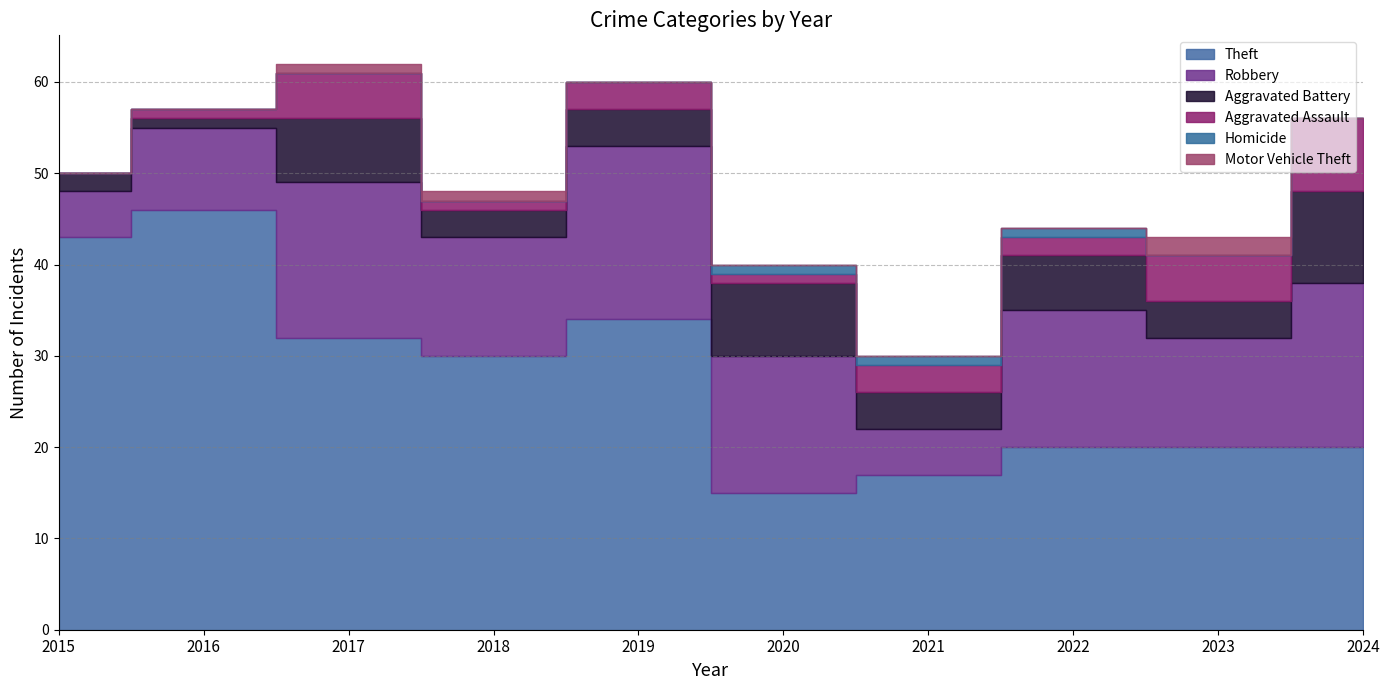

True or false: Aggravated Assault has more than 1 points higher than both neighbors.

True